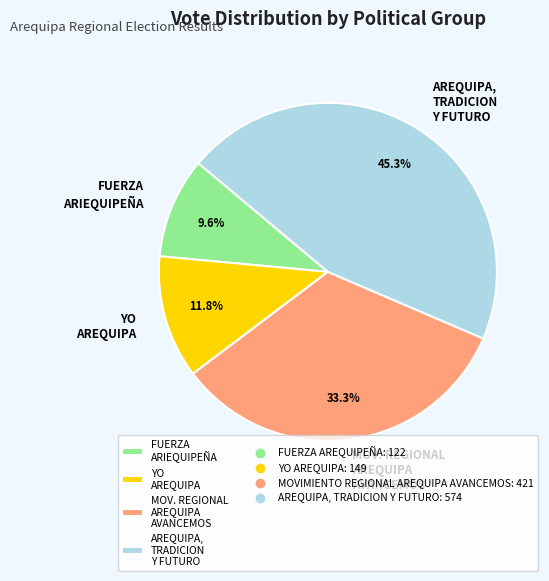

What is the total percentage of AREQUIPA, TRADICION Y FUTURO and YO AREQUIPA?

57.1%